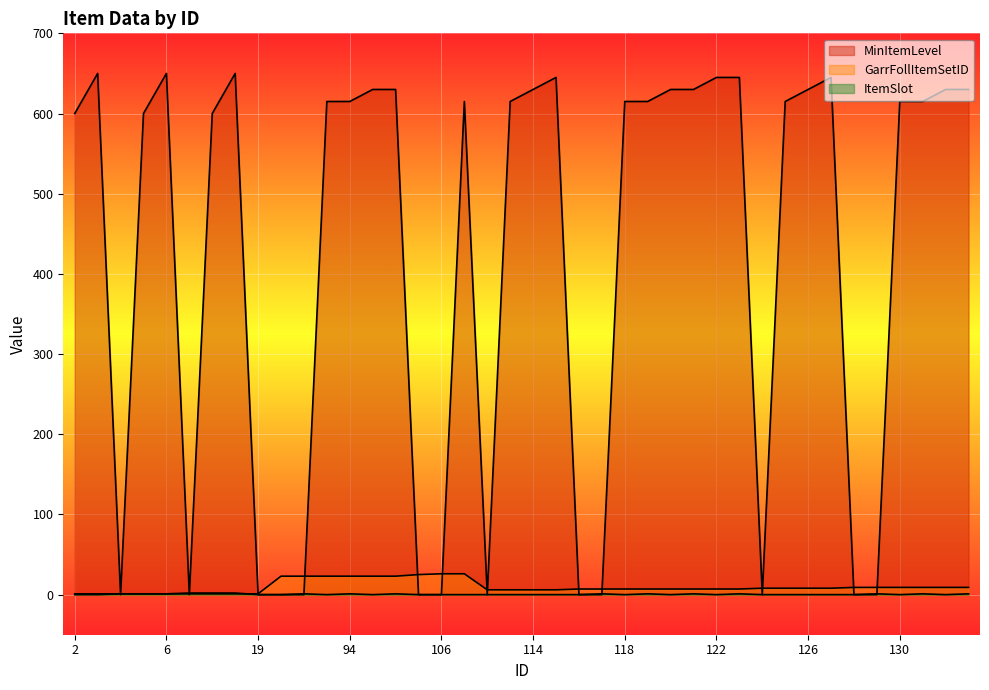

At how many categories does at least one series exceed 443?

27